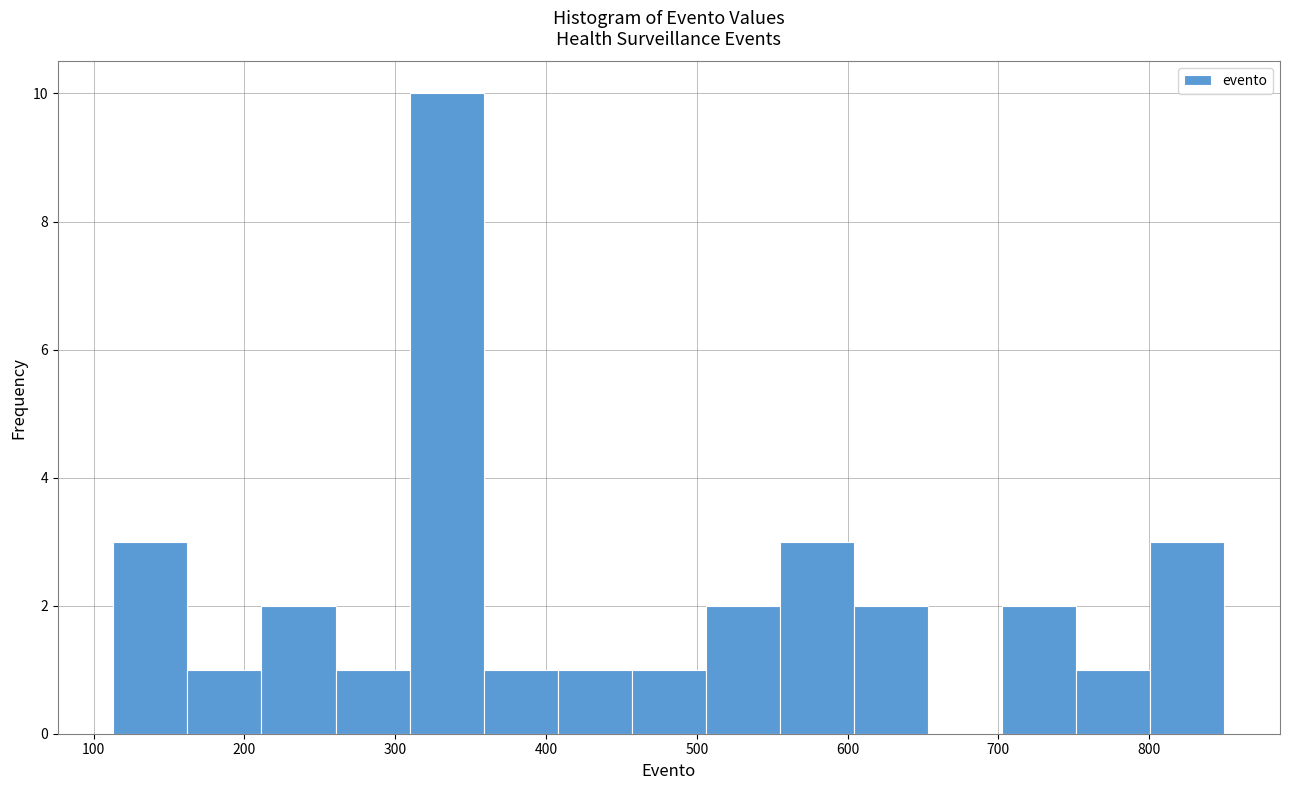

What is the height of the bar covering 460 to 510 on the x-axis? Neither the bar edges nor the heights are printed on the chart, so give them approximately, as read against the axes.

1